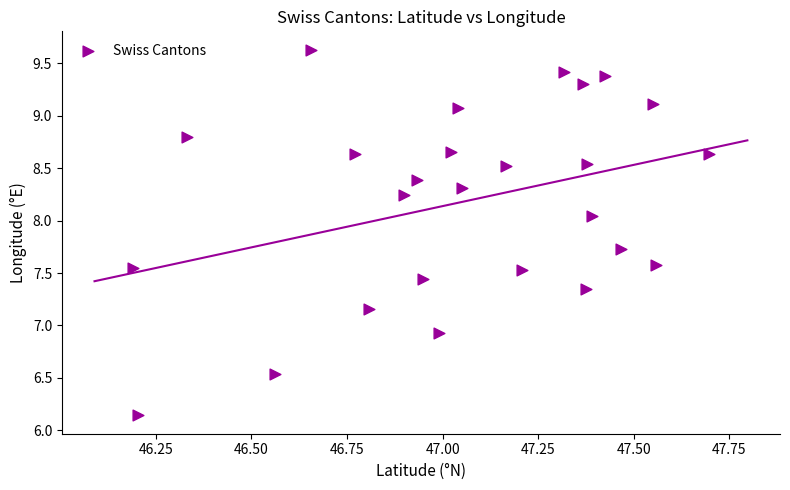

What is the range of X values (max minus min)?

1.5